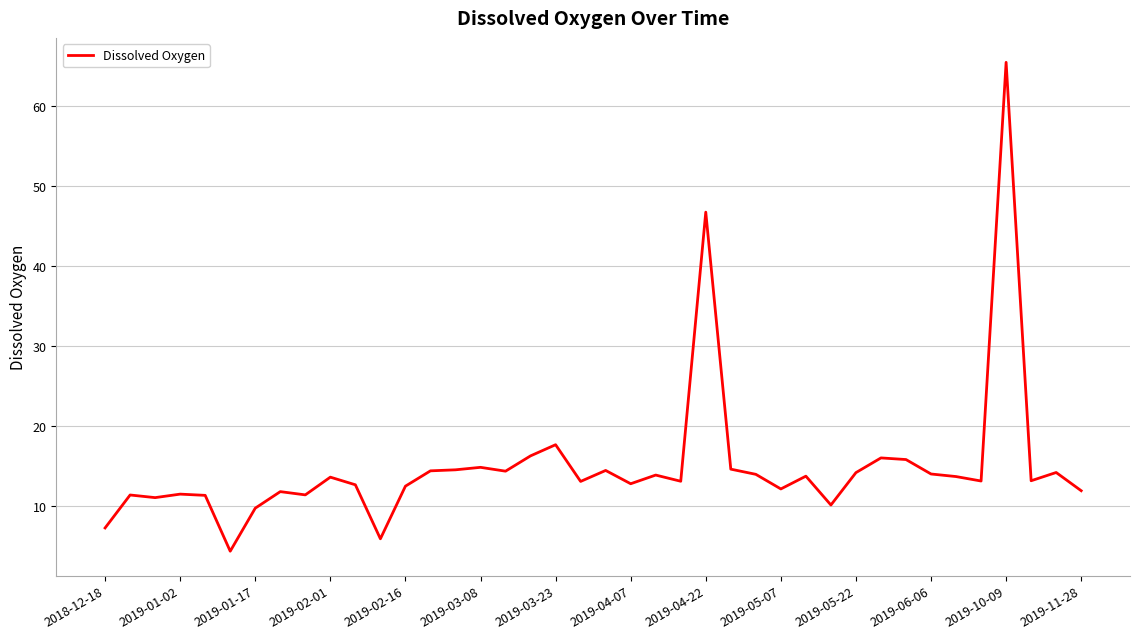

What is the smallest value displayed?

4.3